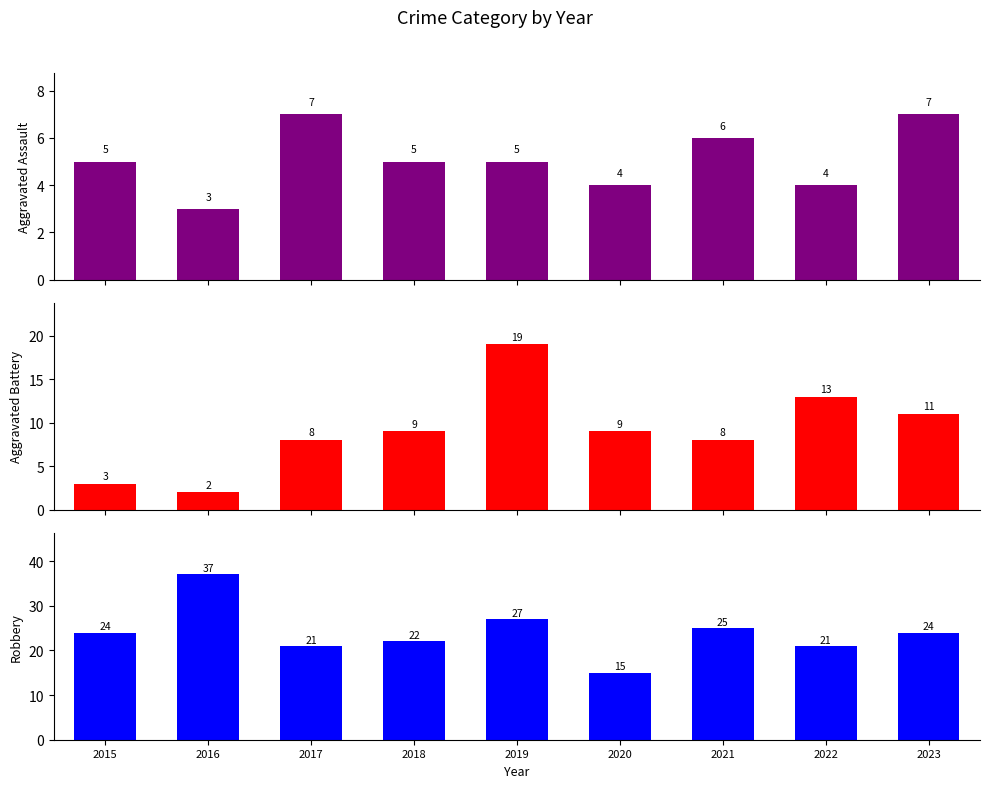

Reading left to right, extract all data points from this chart.

Aggravated Assault: 5	3	7	5	5	4	6	4	7
Aggravated Battery: 3	2	8	9	19	9	8	13	11
Robbery: 24	37	21	22	27	15	25	21	24